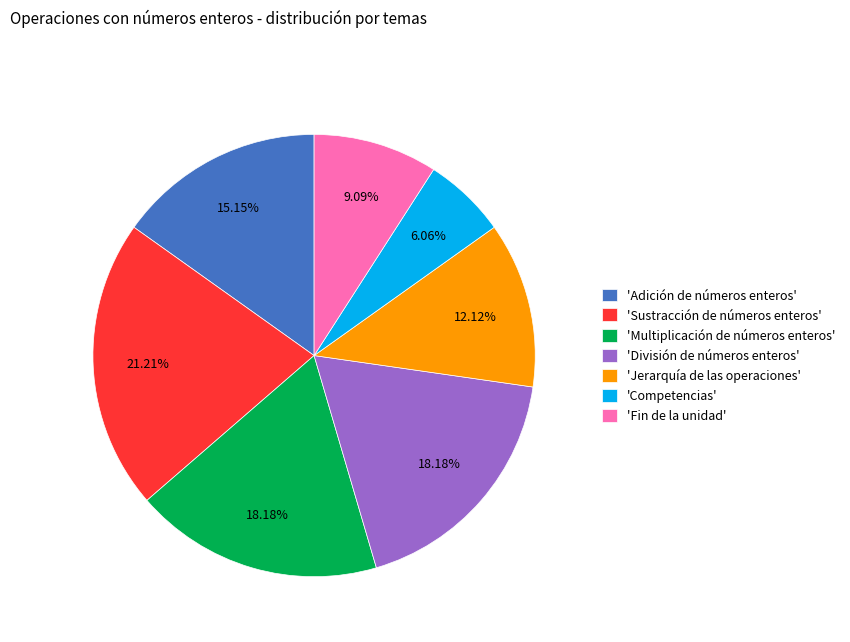

Count the number of slices in the pie.

7